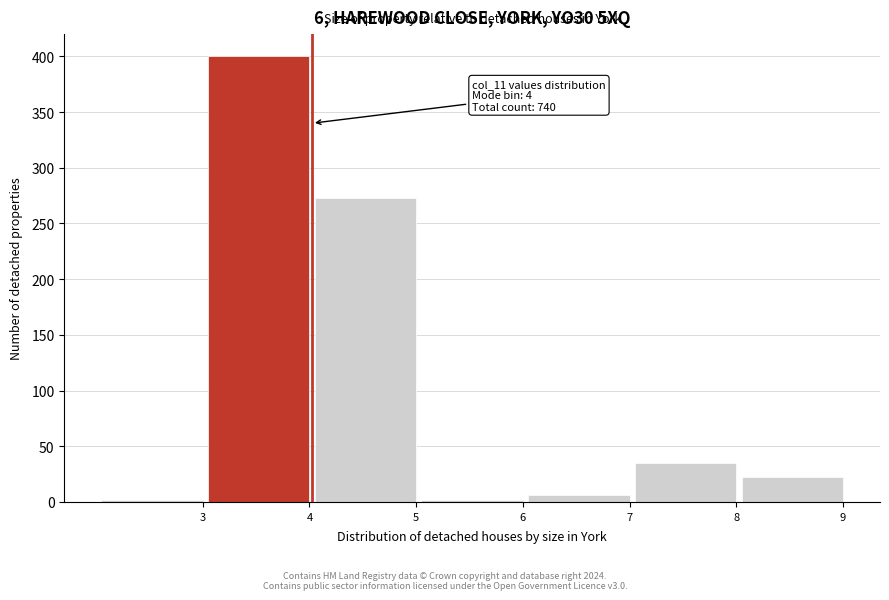

Reading left to right, what are all the values shown in this chart?

3=2	4=400	5=273	6=2	7=6	8=35	9=22